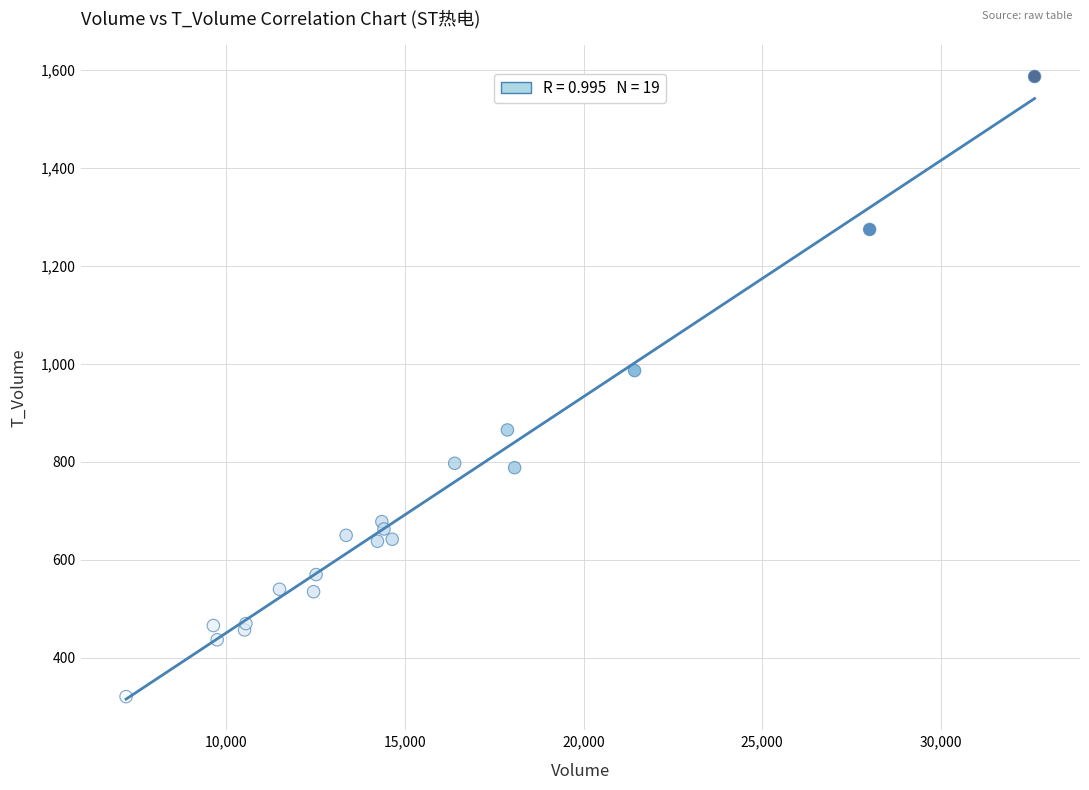

What Y value in the scatter plot is closest to 953?

986